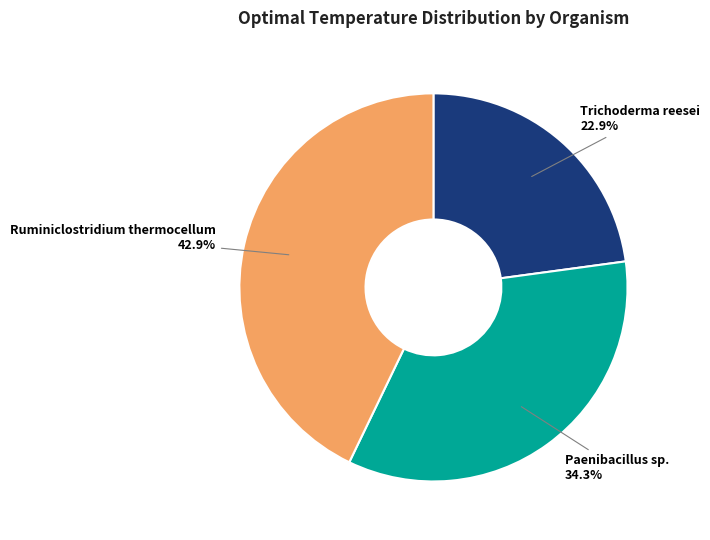

Rank the categories by value from highest to lowest.

Ruminiclostridium thermocellum, Paenibacillus sp., Trichoderma reesei